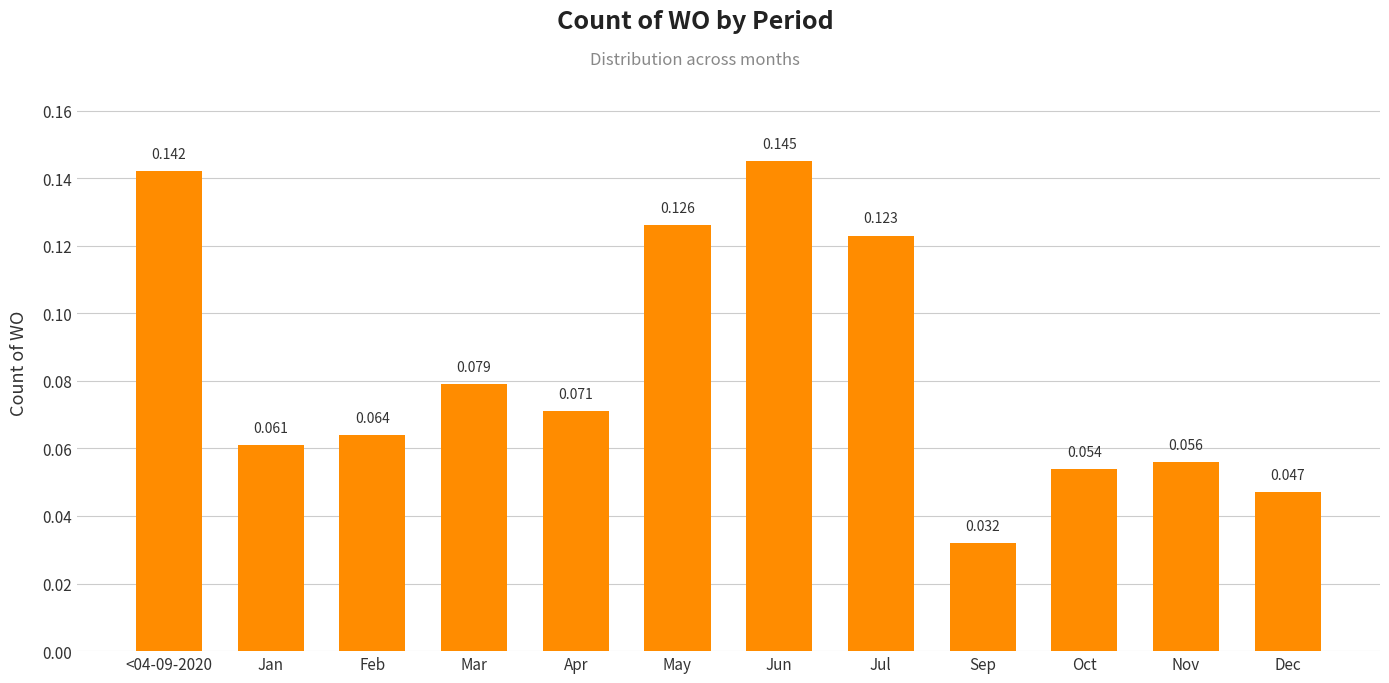

Where is the data nearest to the value 0?

Sep